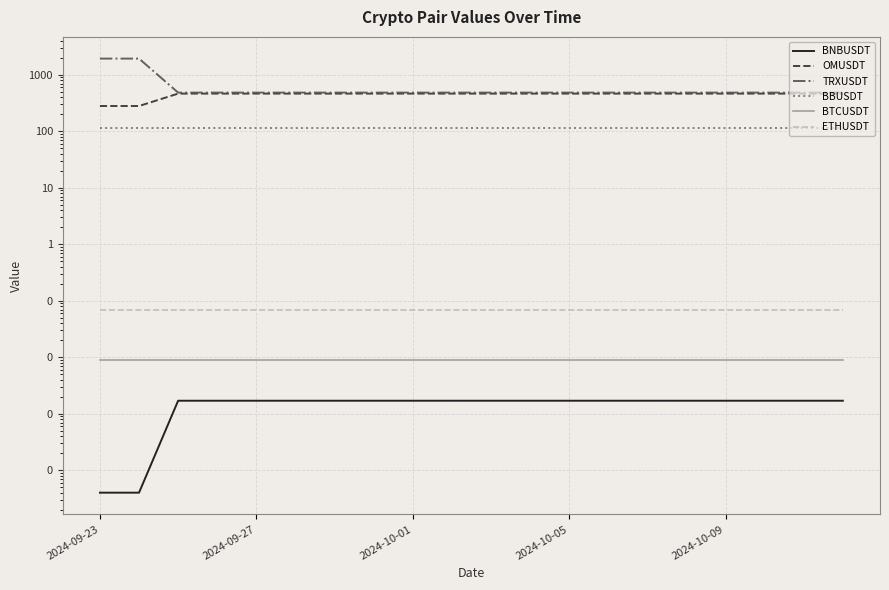

Which series changed the most between 18 and 19?

BNBUSDT